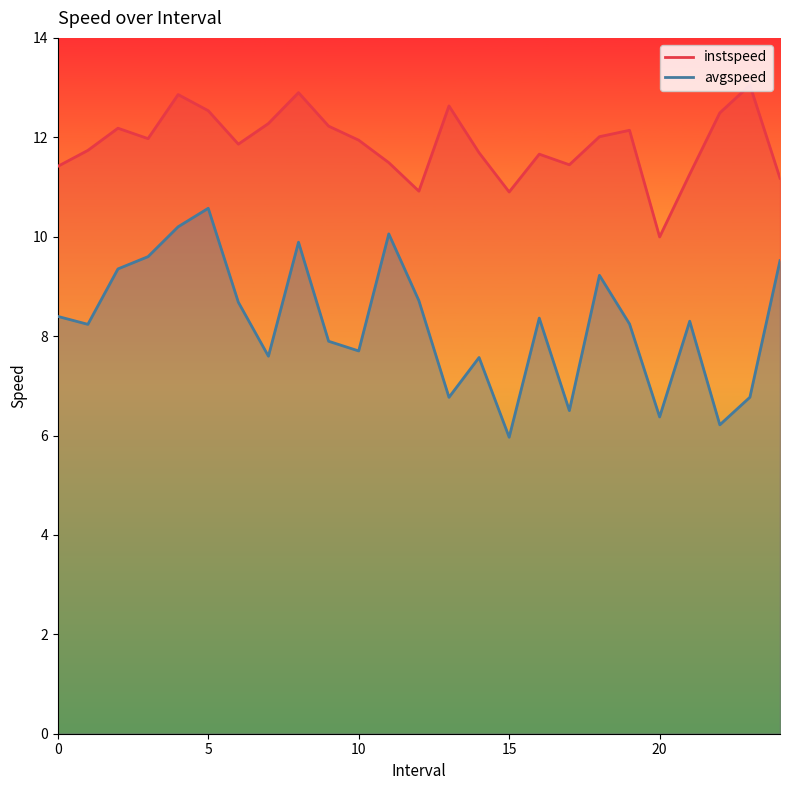

Which series has the widest spread of values?

avgspeed